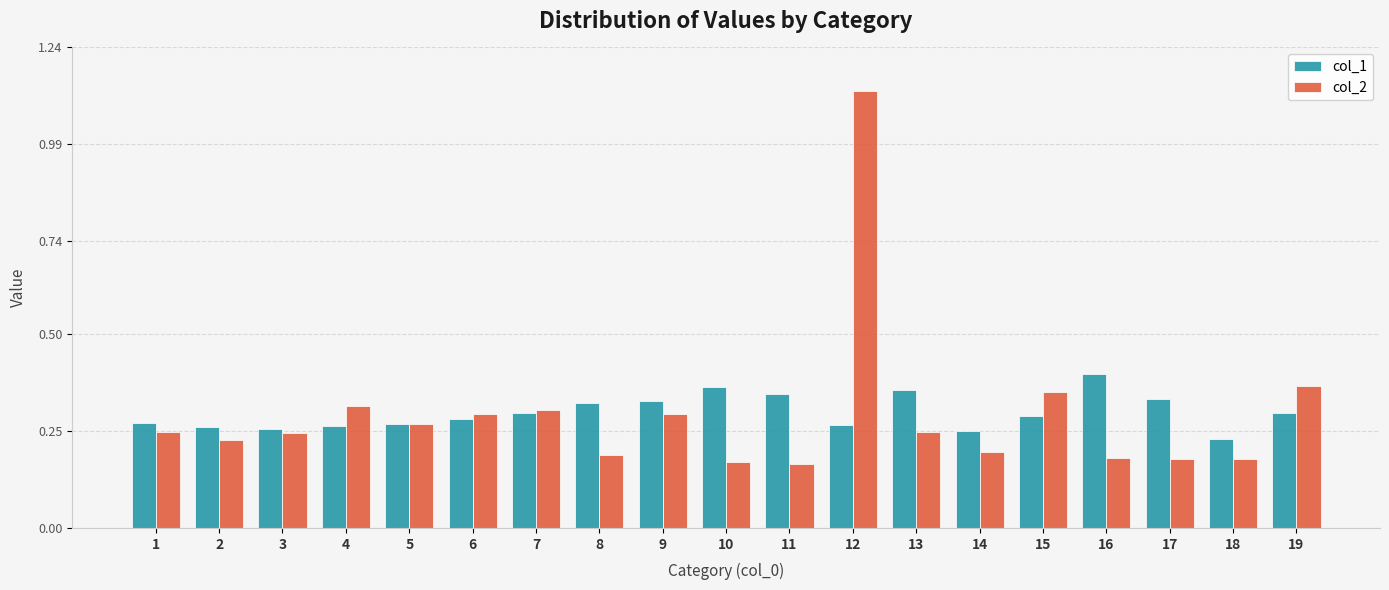

At which label does col_1 reach its peak?

16